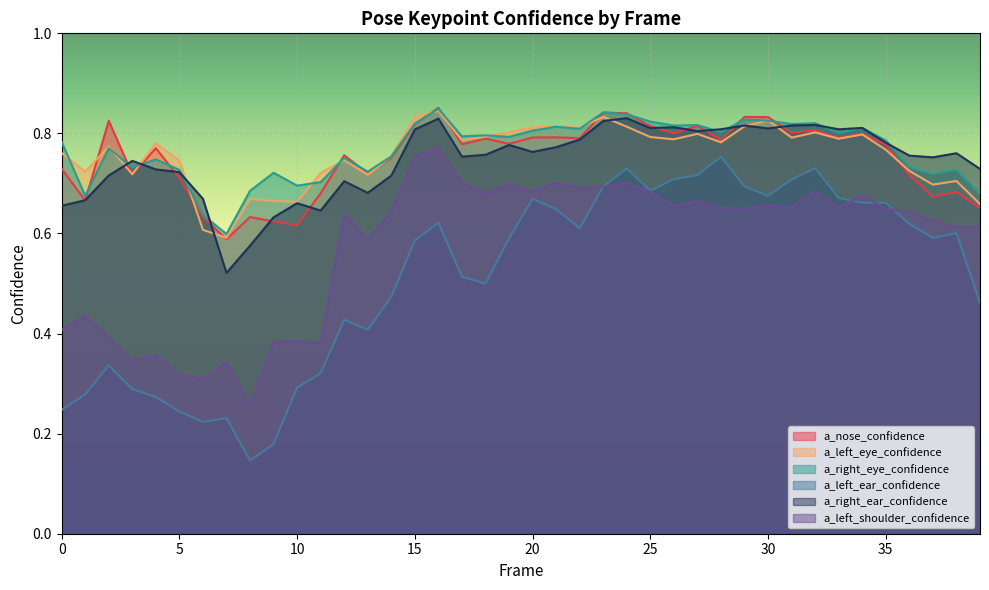

What is the sum of all a_right_eye_confidence values?

30.7